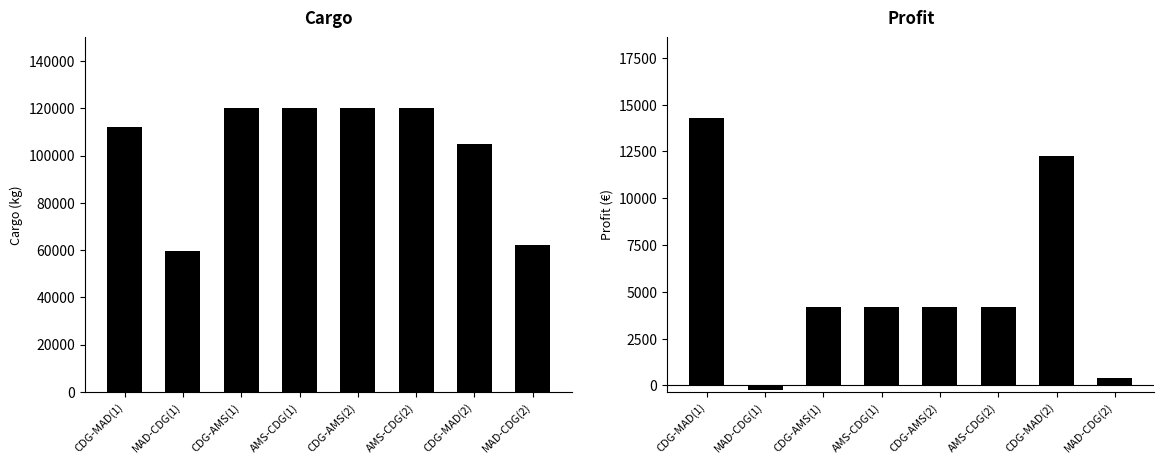

What is the label of the 1st bar from the right?

MAD-CDG(2)